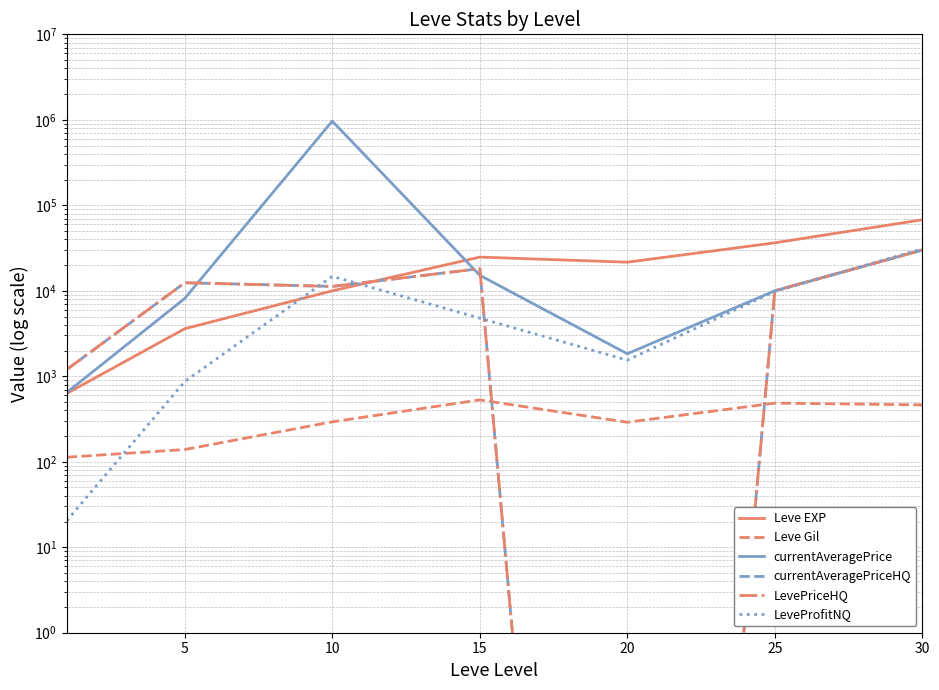

What is the difference between the maximum and minimum values in the LevePriceHQ series?

29999.0